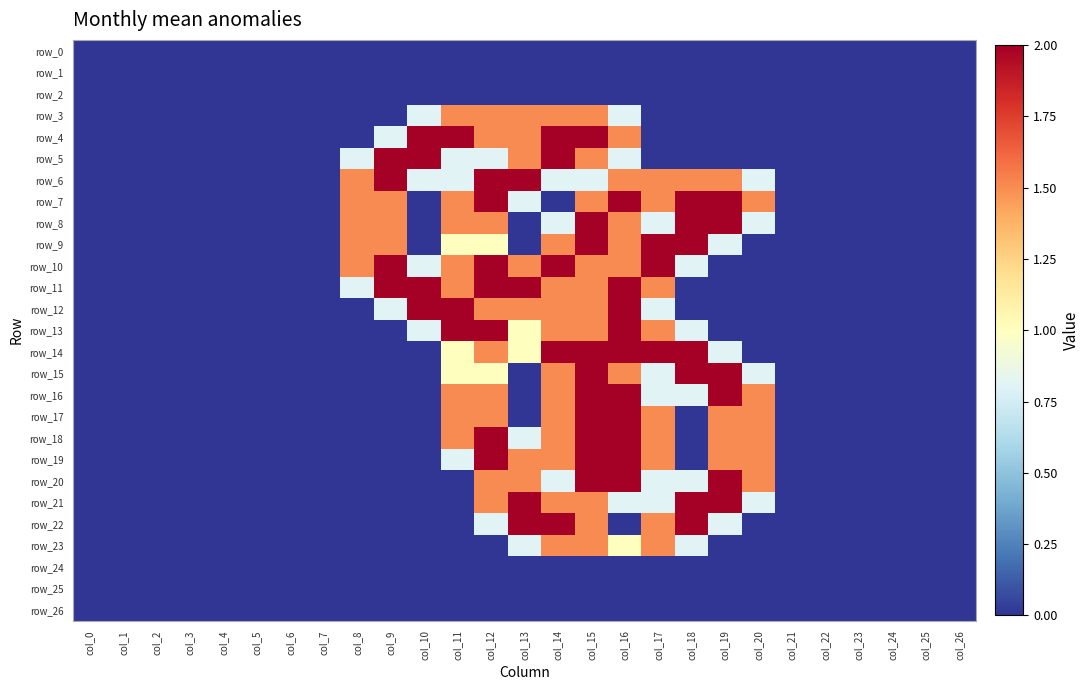

Which series has the largest range (max minus min)?

row_4